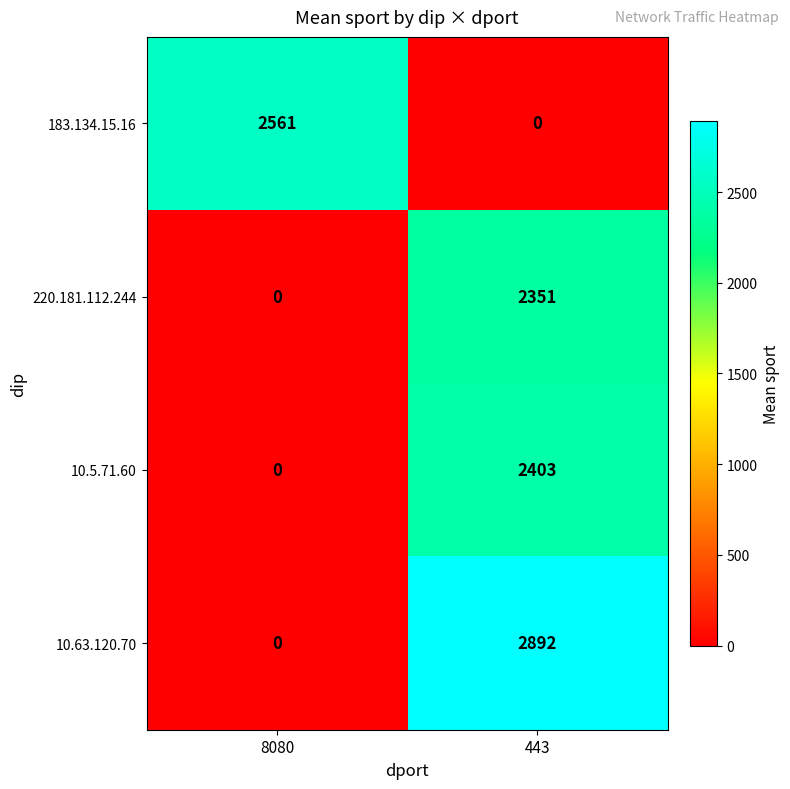

The value of 10.5.71.60 at 8080 is 0. True or false?

True